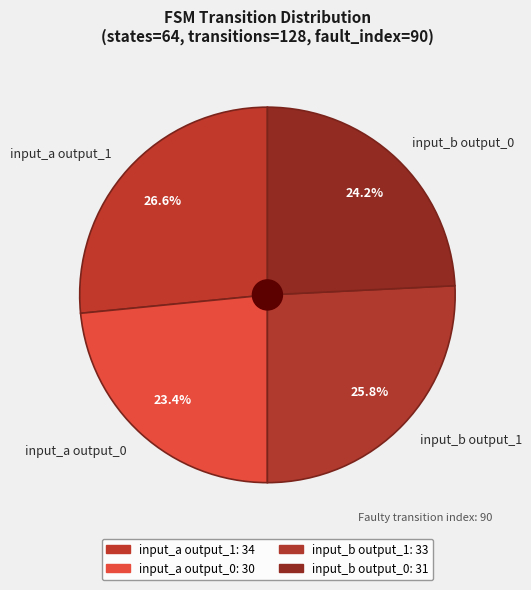

Does input_b output_0 represent more than half of the total?

No